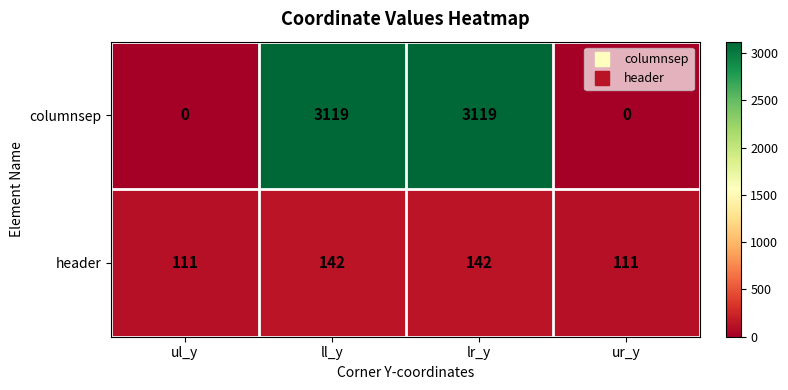

What is the average value of the columnsep series?

1560